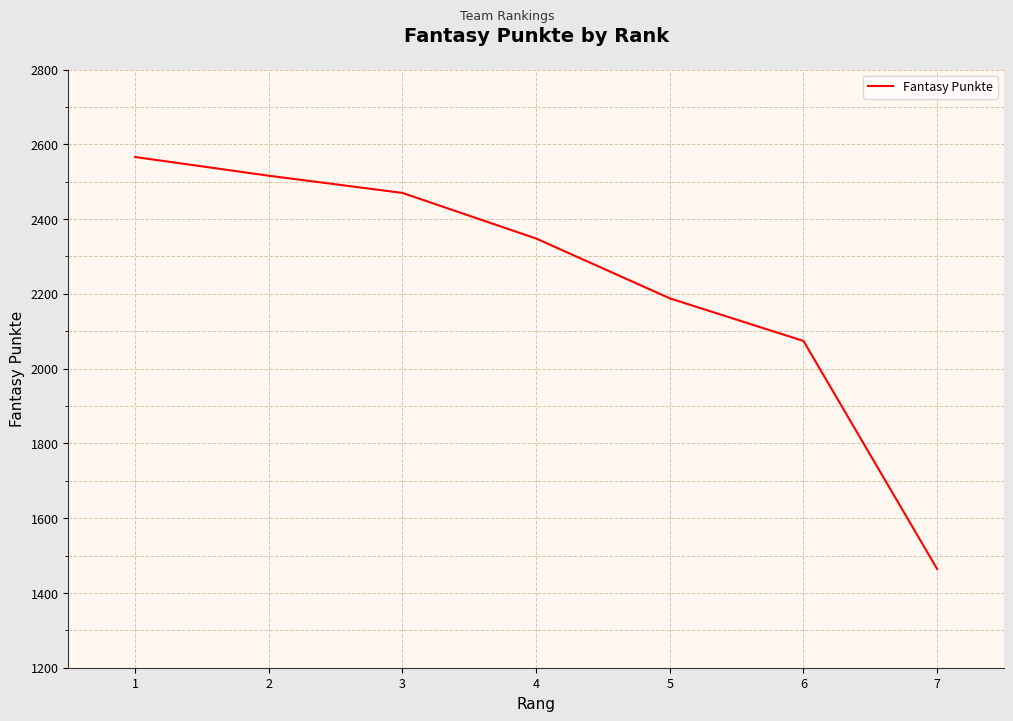

List the labels in order of value, smallest first.

7, 6, 5, 4, 3, 2, 1